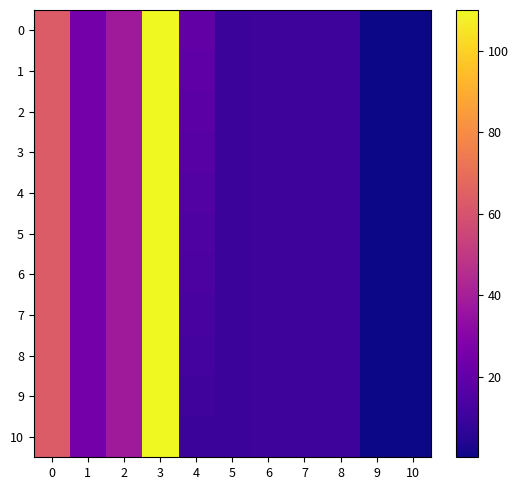

Rank the series at 10 from highest to lowest value.

0, 1, 2, 3, 4, 5, 6, 7, 8, 9, 10